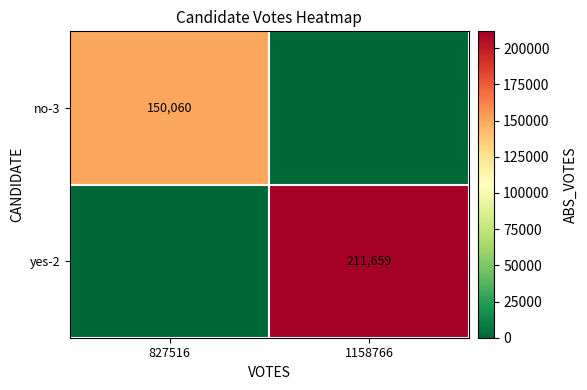

At which category is the sum across all series the highest?

1158766